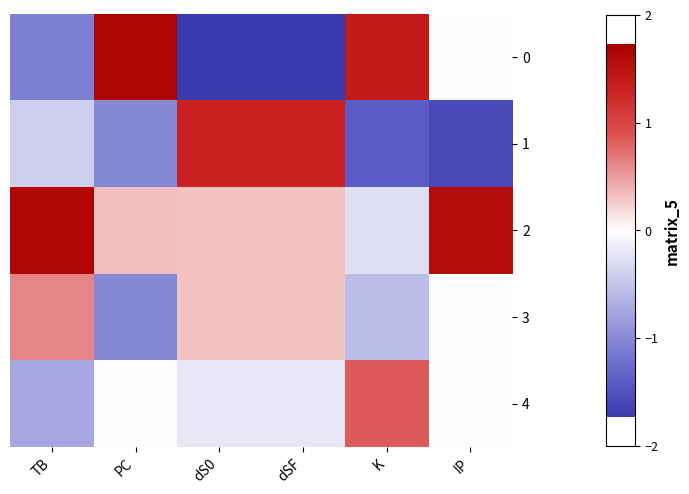

At which category is the sum across all series the highest?

dS0